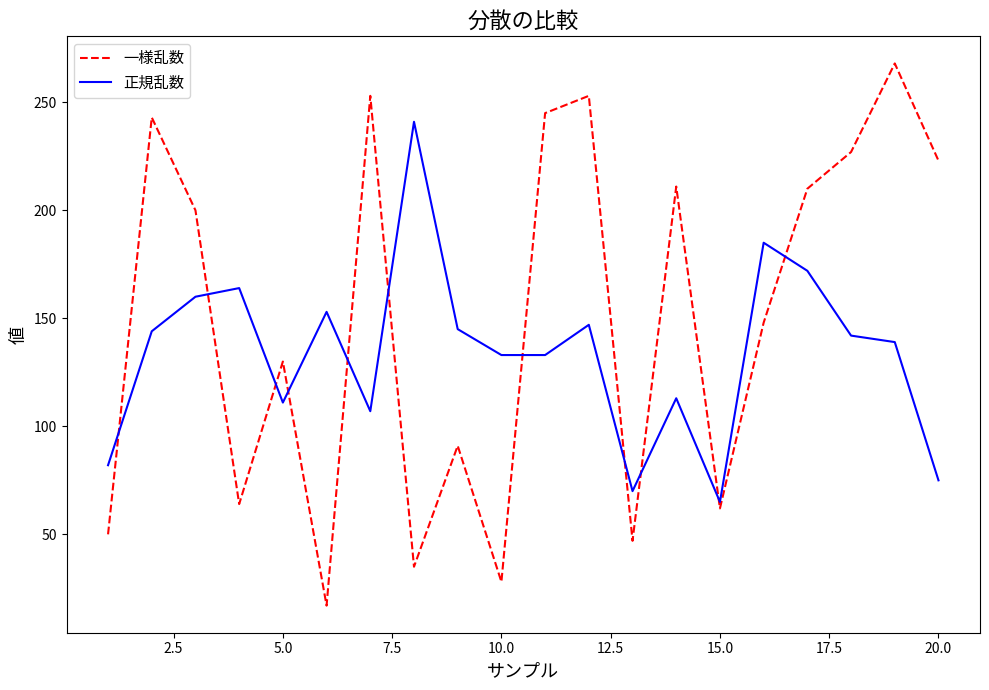

What is the difference between the maximum and minimum values in the 正規乱数 series?

176